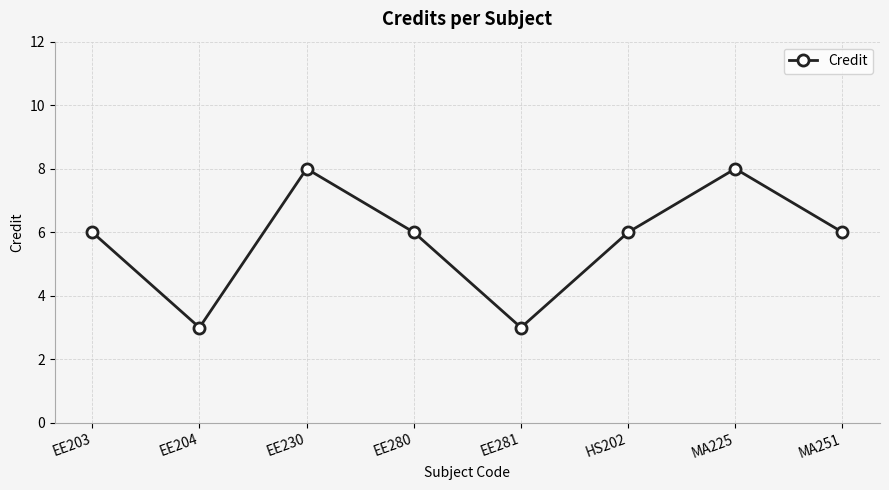

Reading left to right, what are all the values shown in this chart?

EE203=6	EE204=3	EE230=8	EE280=6	EE281=3	HS202=6	MA225=8	MA251=6